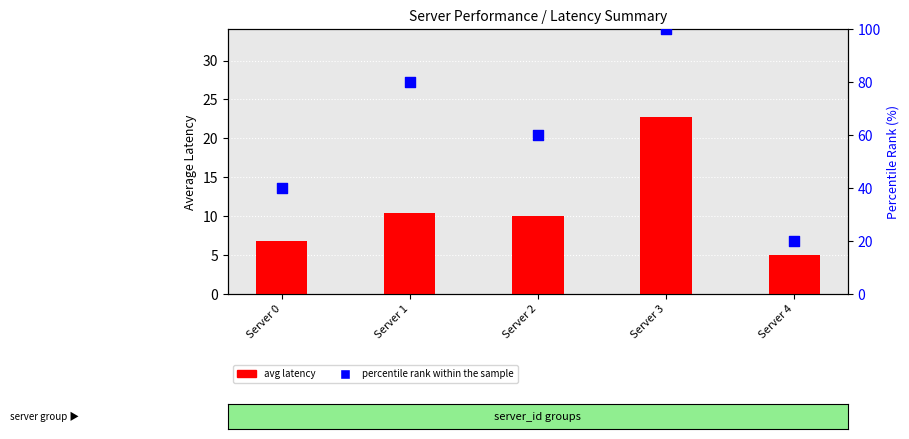

Which series has the largest Y range (max minus min)?

percentile rank